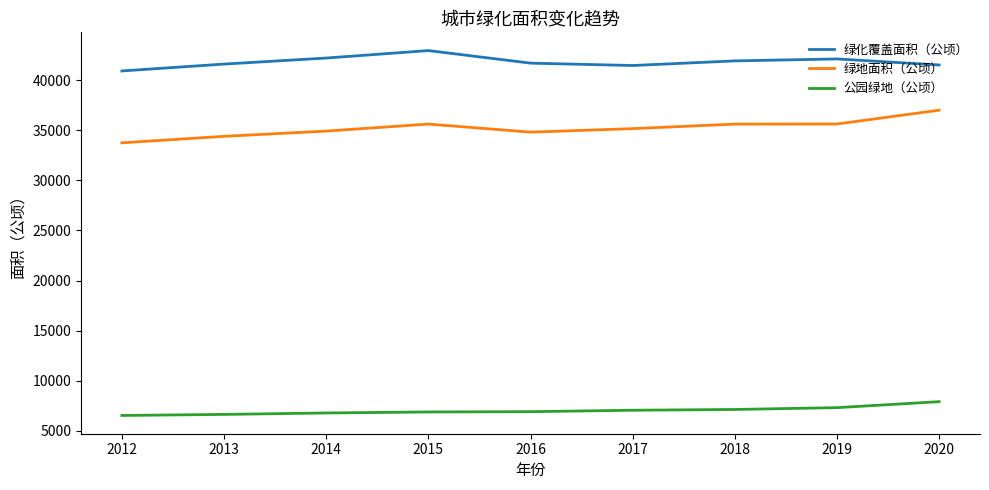

How many series are shown in this chart?

3